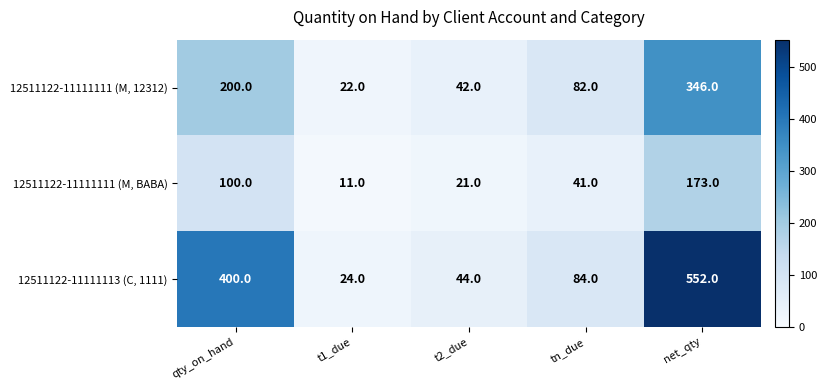

At which category is the sum across all series the highest?

net_qty